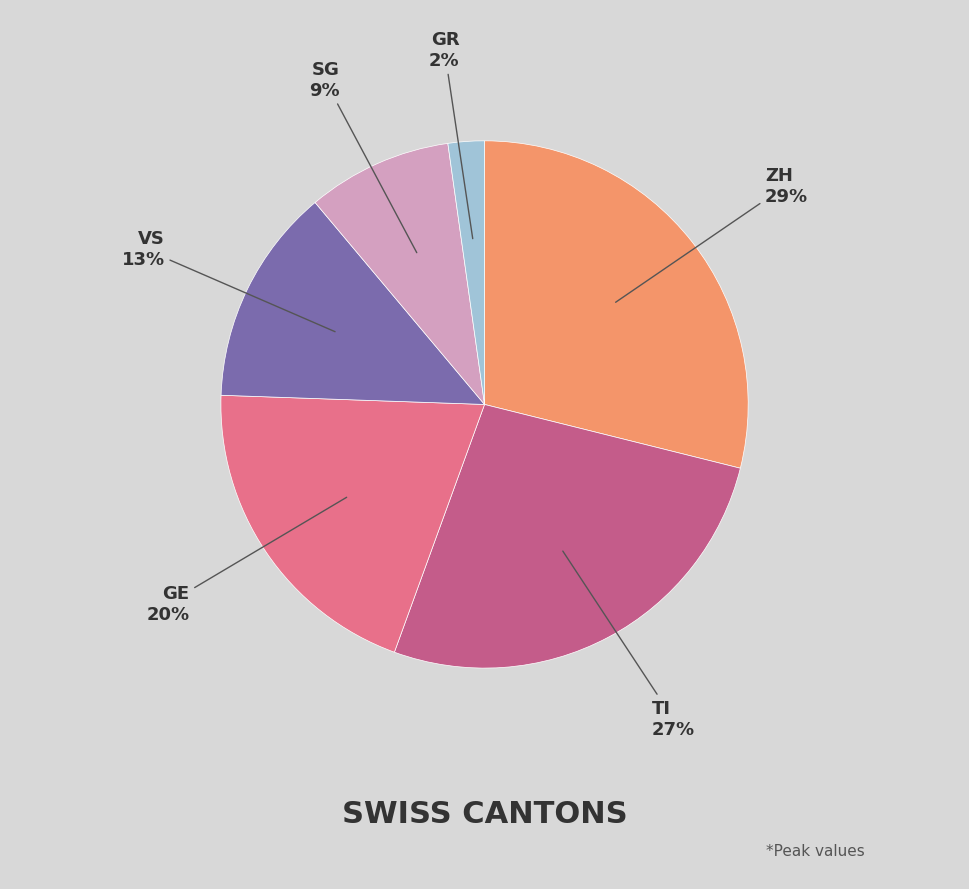

How many slices are in this pie chart?

6